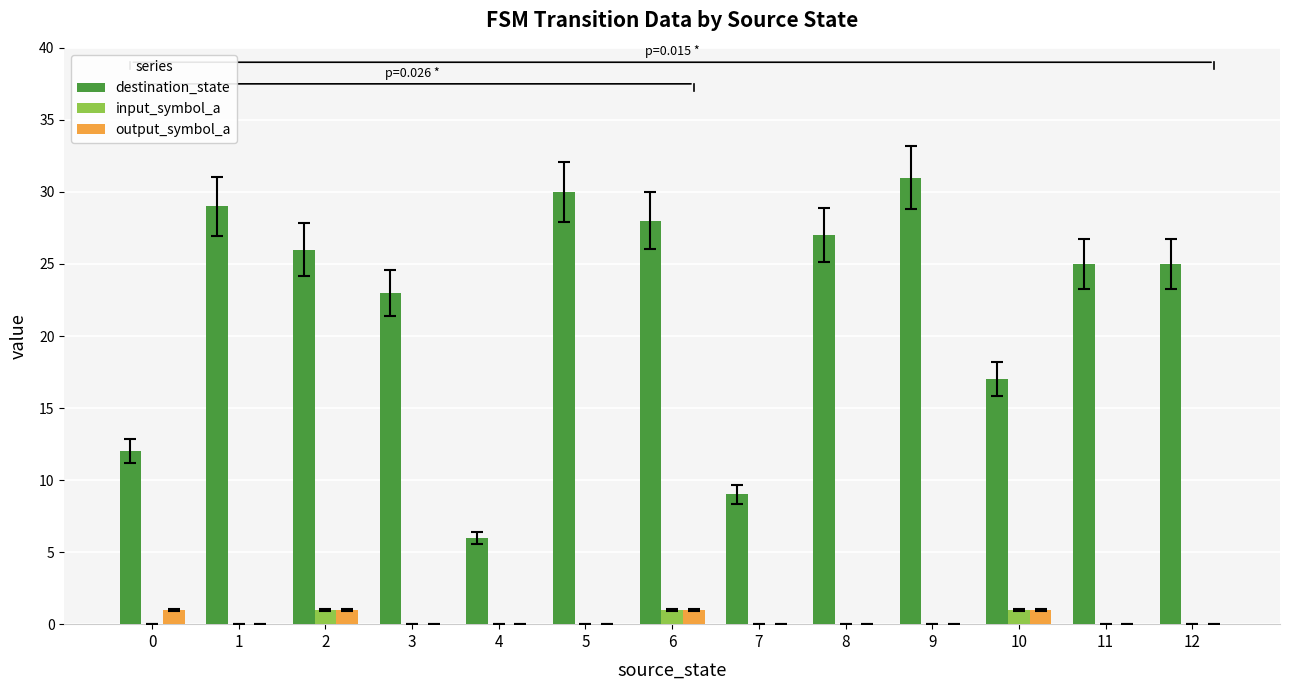

What is the greatest value displayed?

31